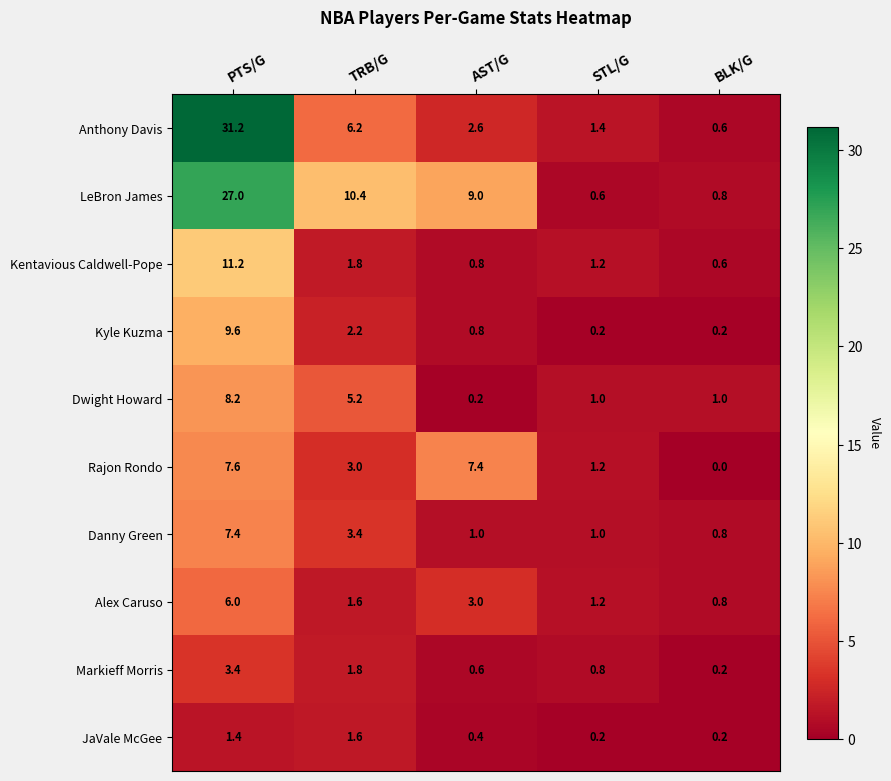

At which label is LeBron James closest to 13?

TRB/G